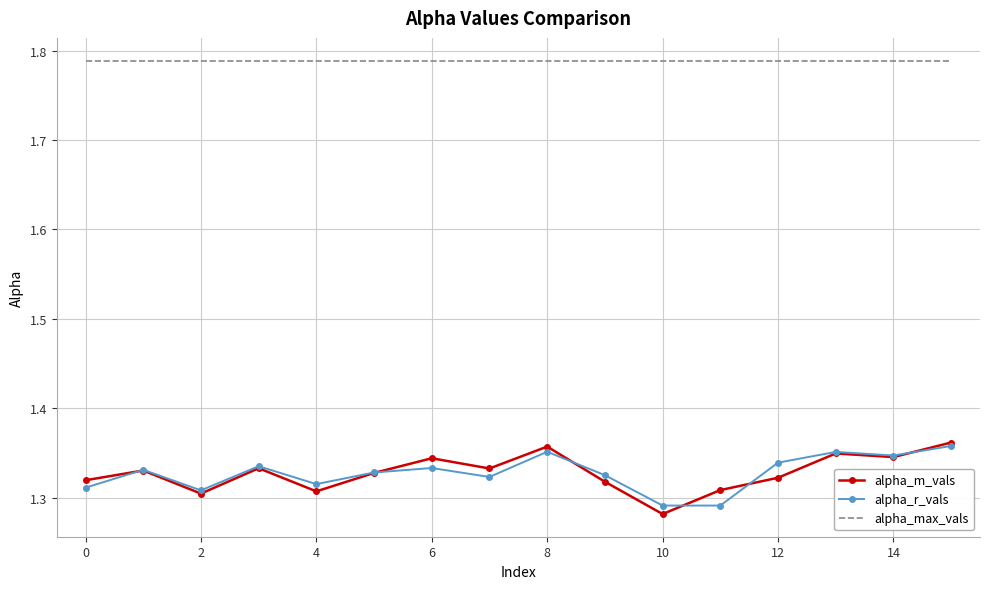

True or false: alpha_max_vals and alpha_m_vals intersect in this chart.

False